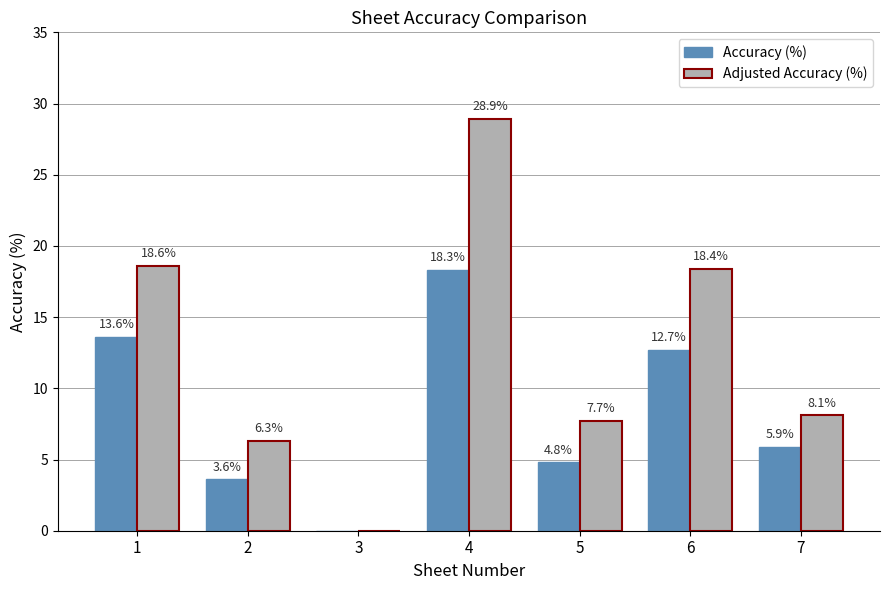

How many values in Accuracy (%) are above zero?

6